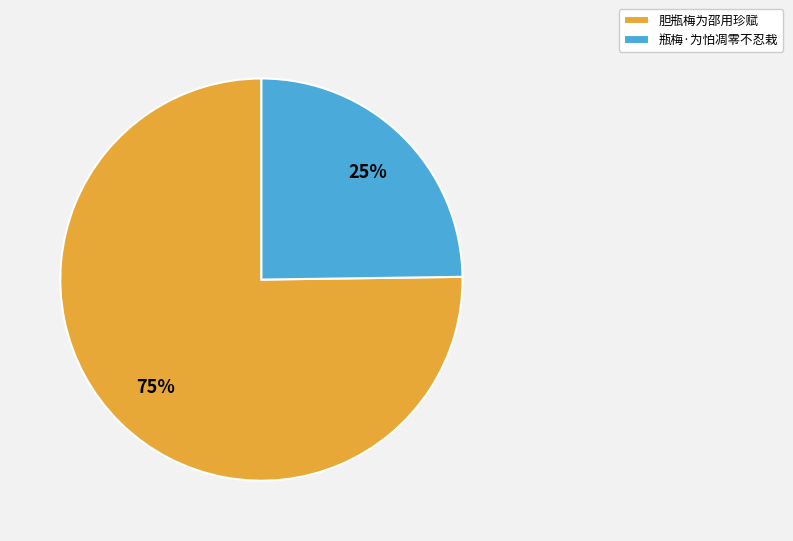

Which slice is the largest?

胆瓶梅为邵用珍赋